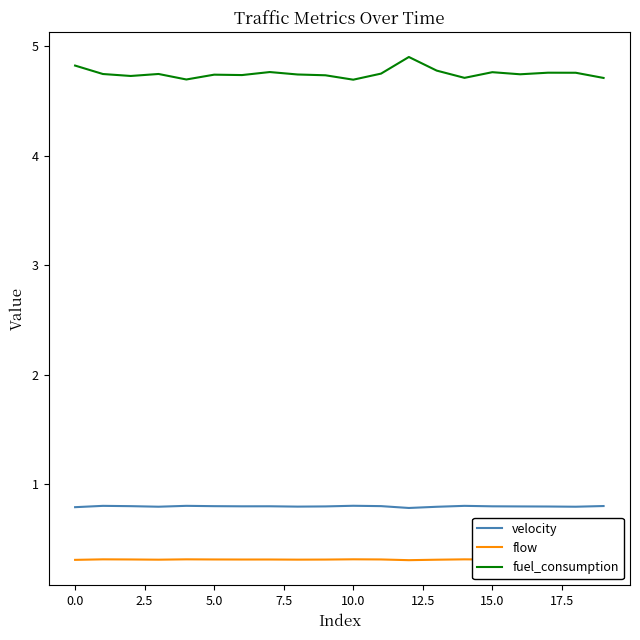

Which series has the largest total across all categories?

fuel_consumption